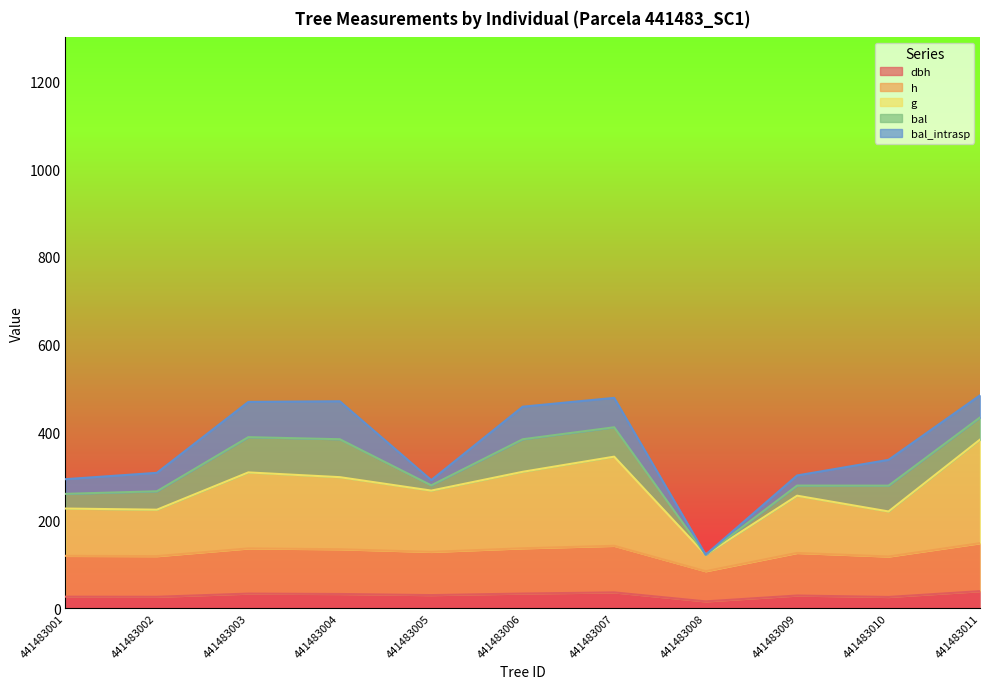

Which series has the largest total across all categories?

g